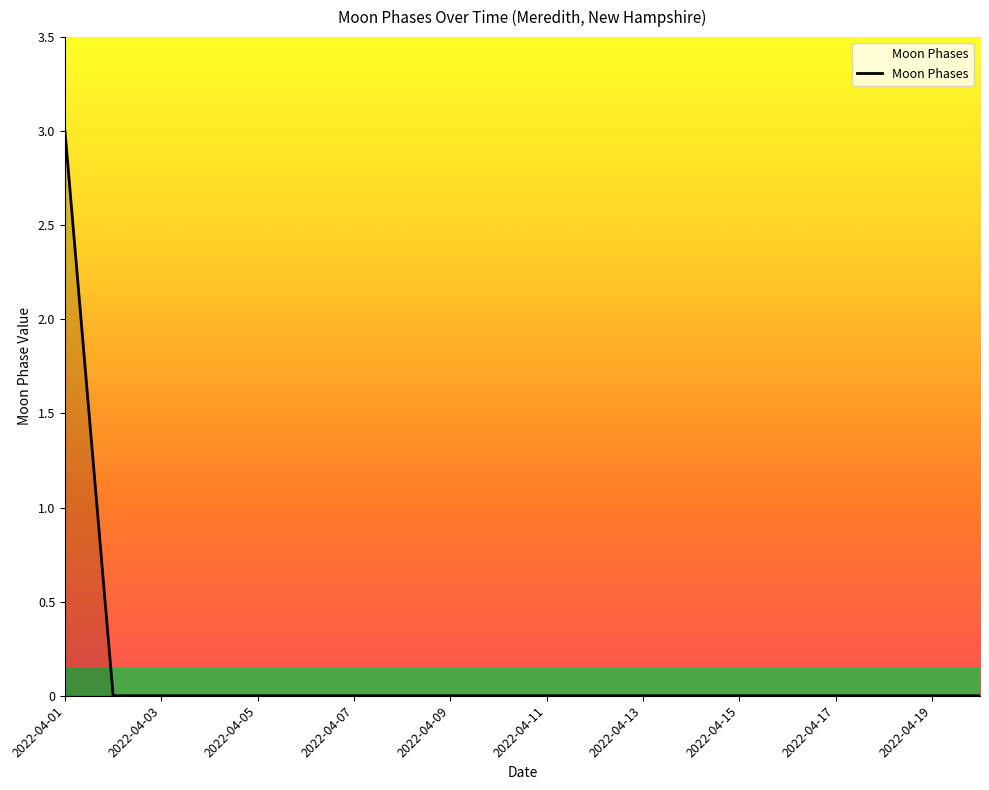

What is the sum of all values?

3